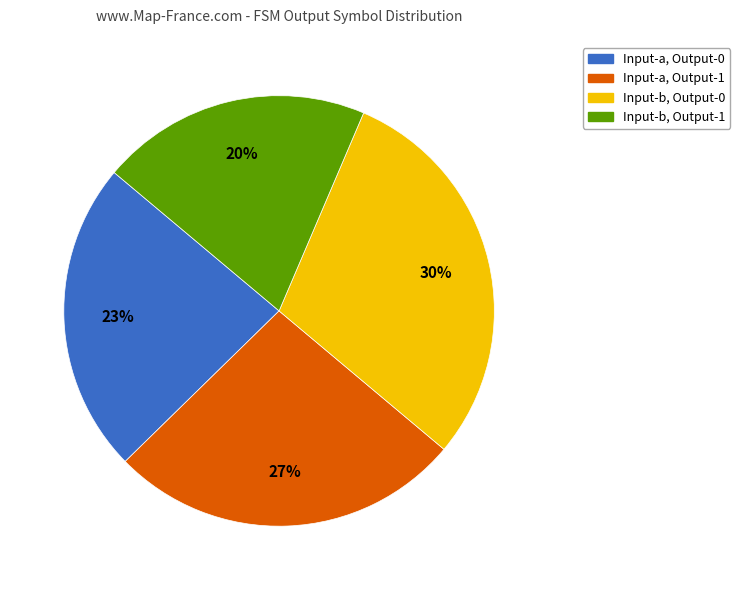

Which slice is the largest?

Input-b, Output-0